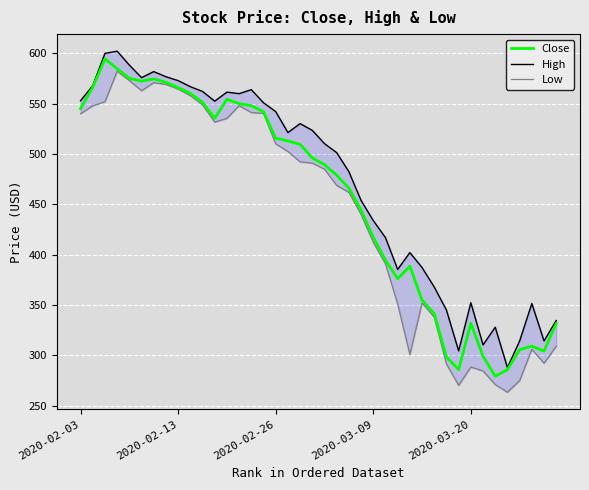

What is the value of the Low point at the 3rd from the left?

552.0